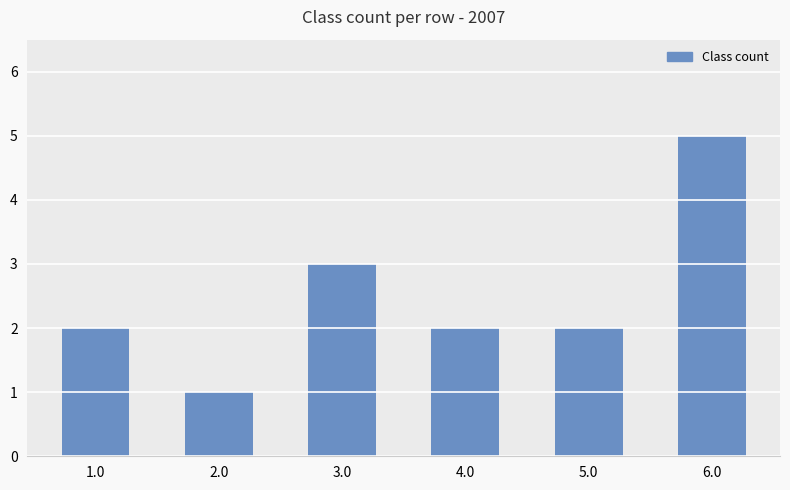

Reading left to right, extract all data points from this chart.

1.0=2	2.0=1	3.0=3	4.0=2	5.0=2	6.0=5